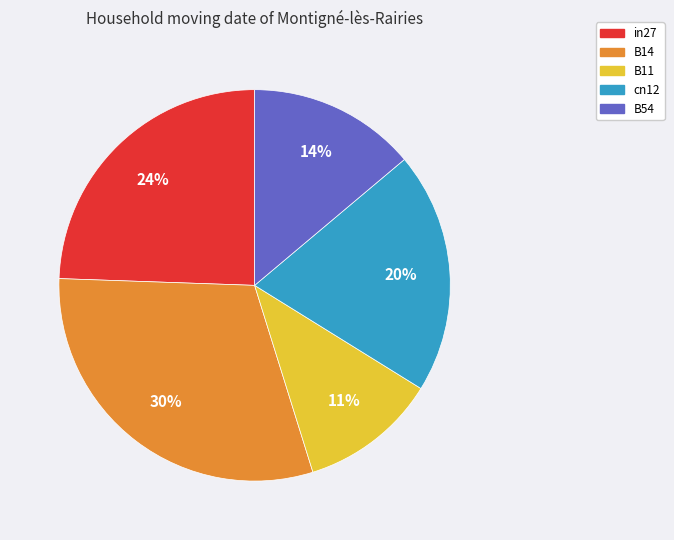

To the nearest percent, what portion does cn12 represent?

20%